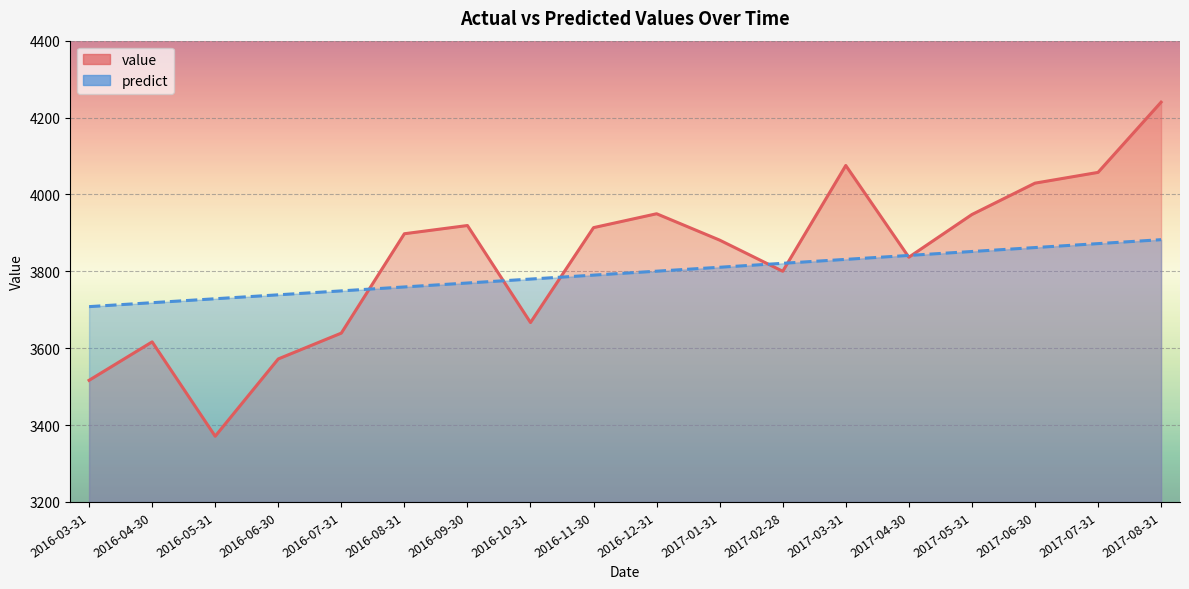

Which series has the widest spread of values?

value